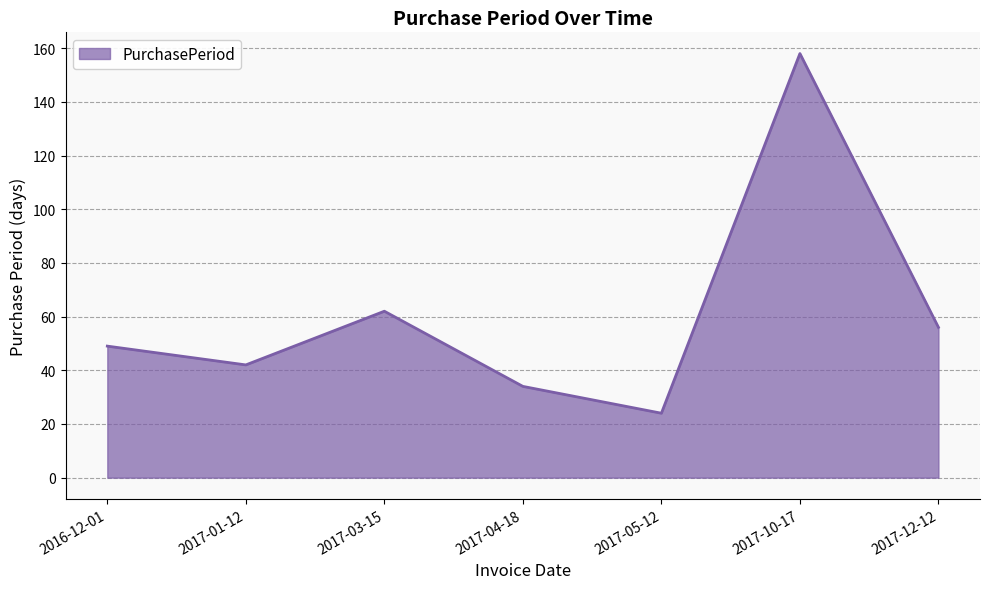

What position from the right is 2017-03-15?

5